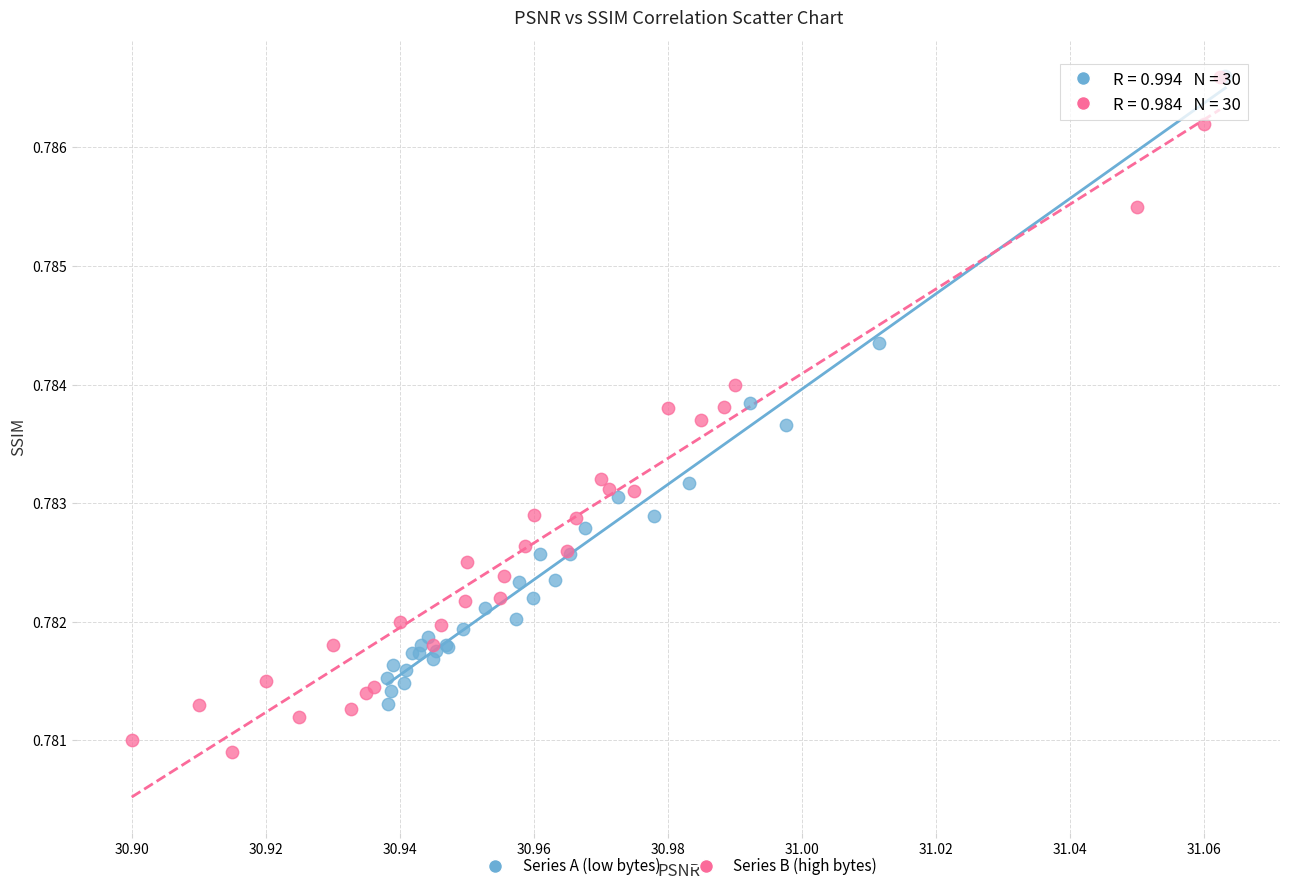

Which series contains the lowest Y value?

Series B (high bytes)